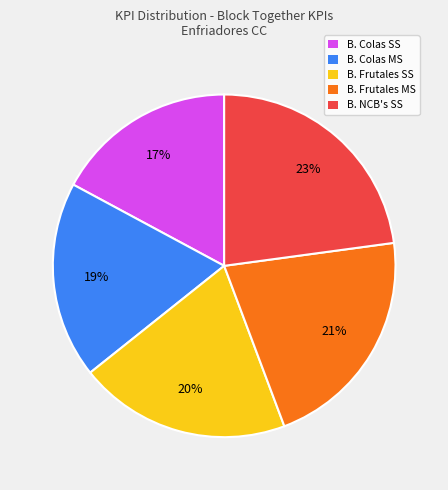

How many segments does this pie chart have?

5